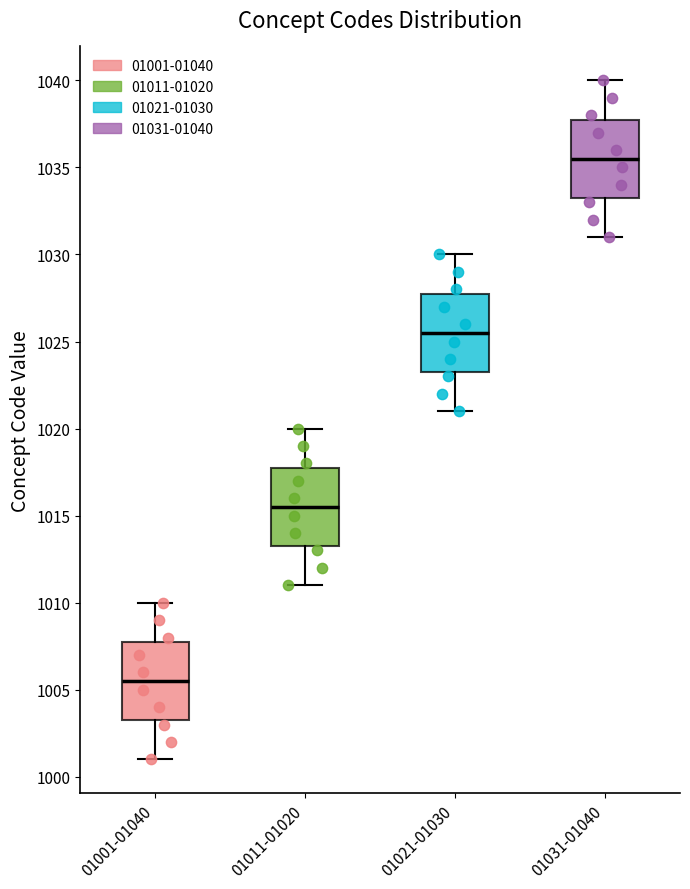

Reading left to right, transcribe this box plot: for each box, give where its median line is, the range the box spans, and where its two whiskers end, as read against the y-axis. The values are not printed on the chart, so give them approximately, as read against the axis.

01001-01040: median 1005.5, box 1003.5 to 1008.0, whiskers 1001.0 to 1010.0
01011-01020: median 1015.5, box 1013.5 to 1018.0, whiskers 1011.0 to 1020.0
01021-01030: median 1025.5, box 1023.5 to 1028.0, whiskers 1021.0 to 1030.0
01031-01040: median 1035.5, box 1033.5 to 1038.0, whiskers 1031.0 to 1040.0